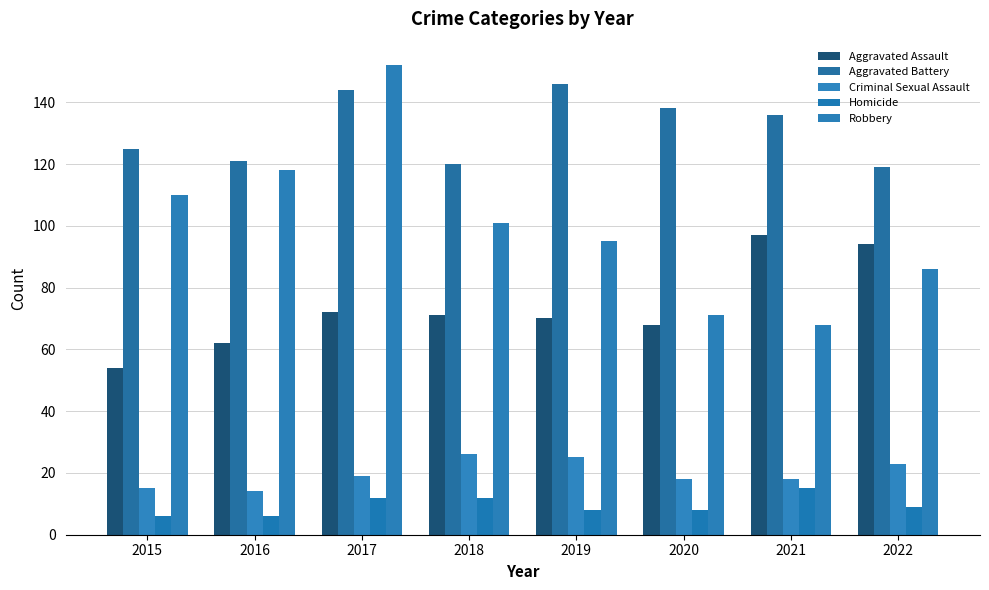

What is the sum of the Aggravated Battery values at 2016 and 2018?

241